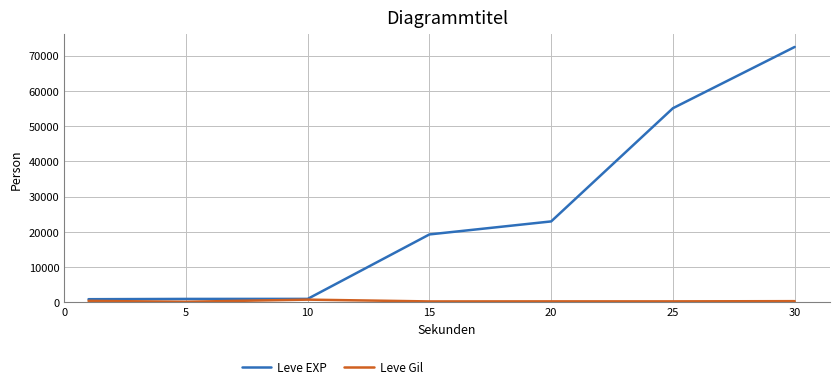

Which series has the largest total across all categories?

Leve EXP